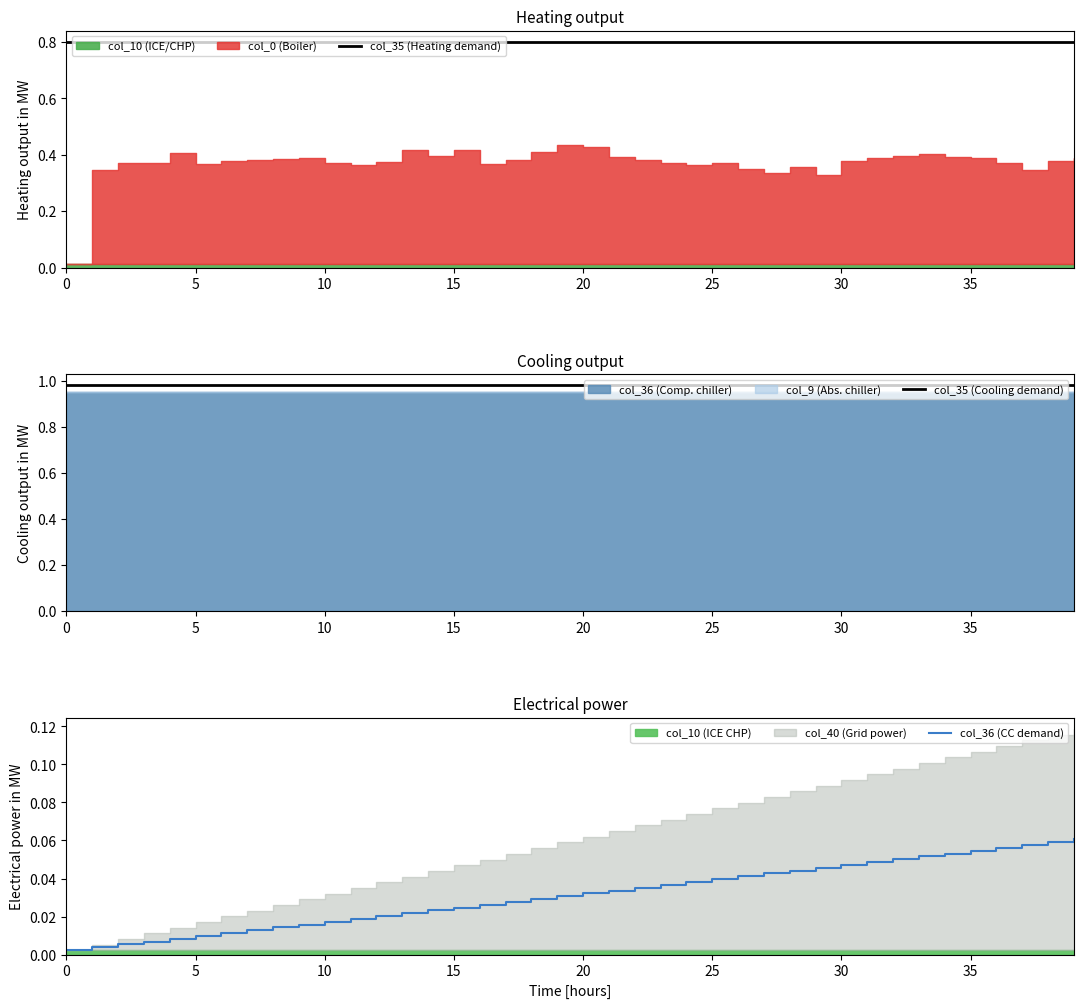

What is the difference between the maximum and minimum values in the col_36 (CC demand) series?

0.1